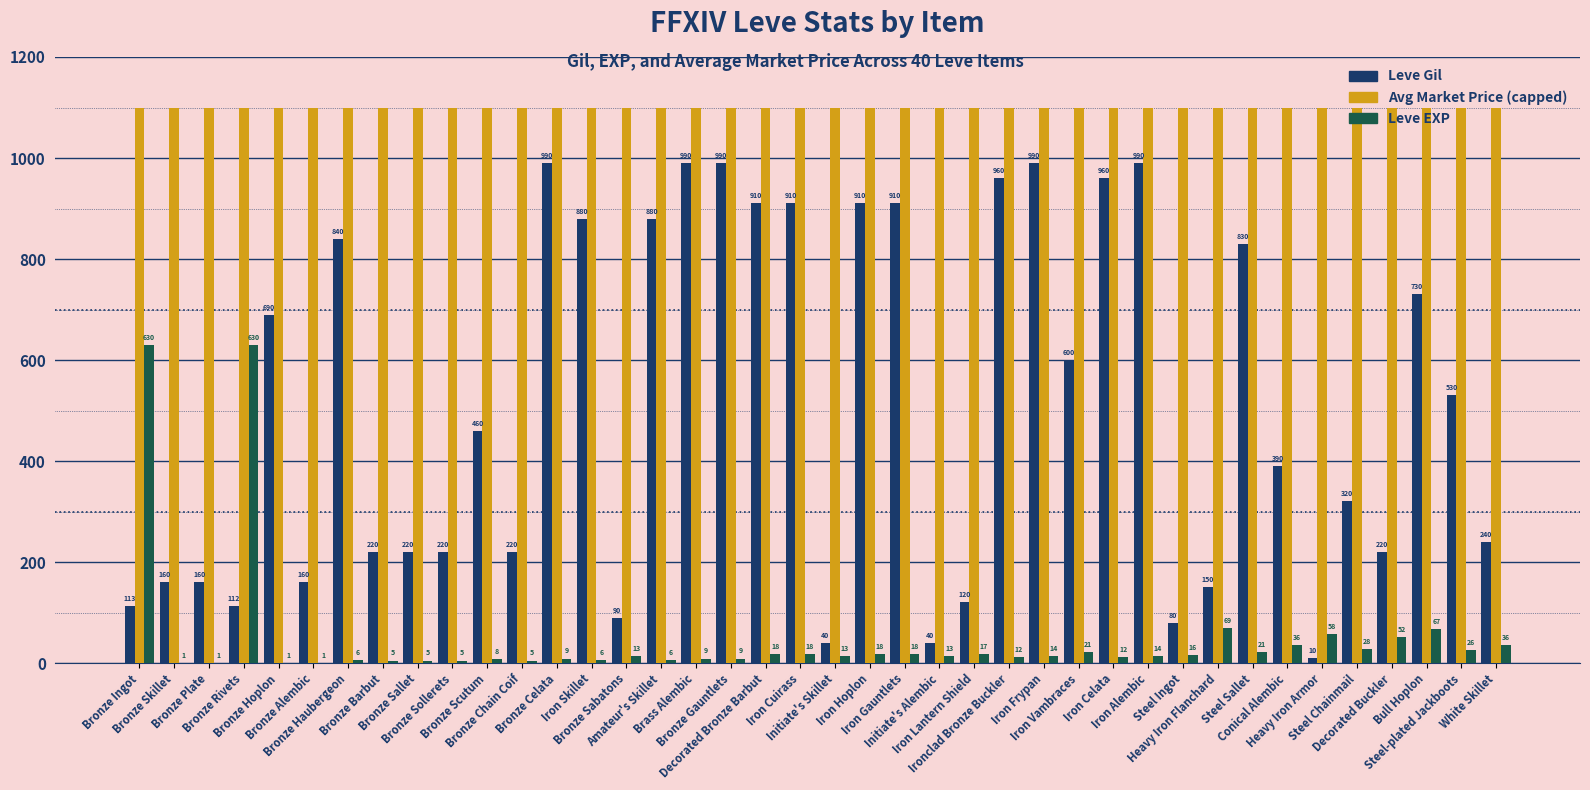

How many groups of bars are there?

40